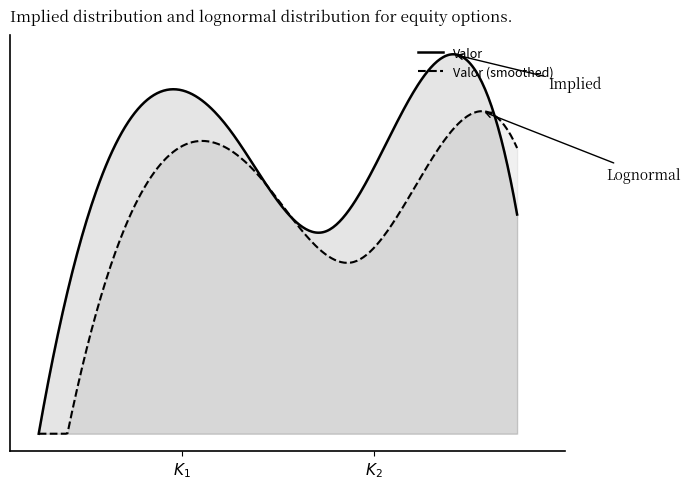

True or false: there are more than 0 points higher than both neighbors.

True